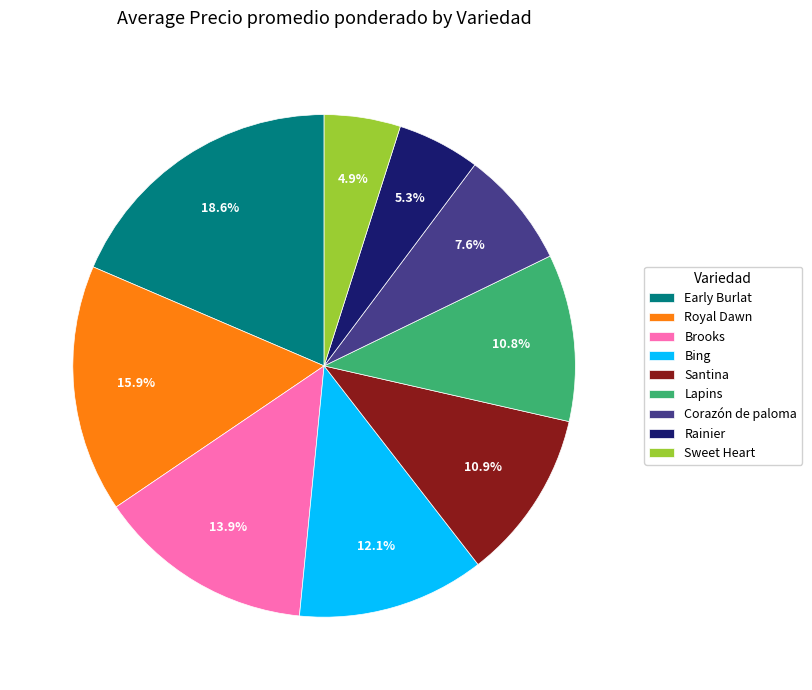

Does Early Burlat represent more than half of the total?

No